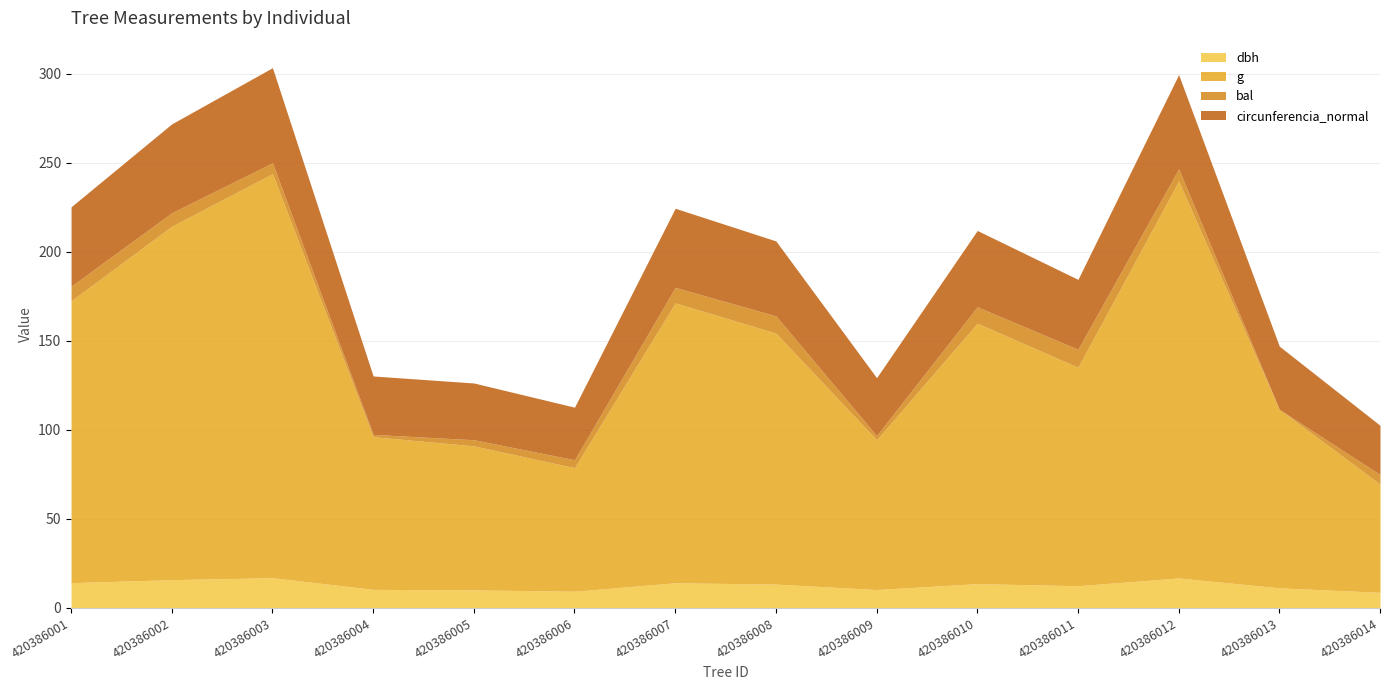

What are all the series names shown in the legend?

dbh, g, bal, circunferencia_normal